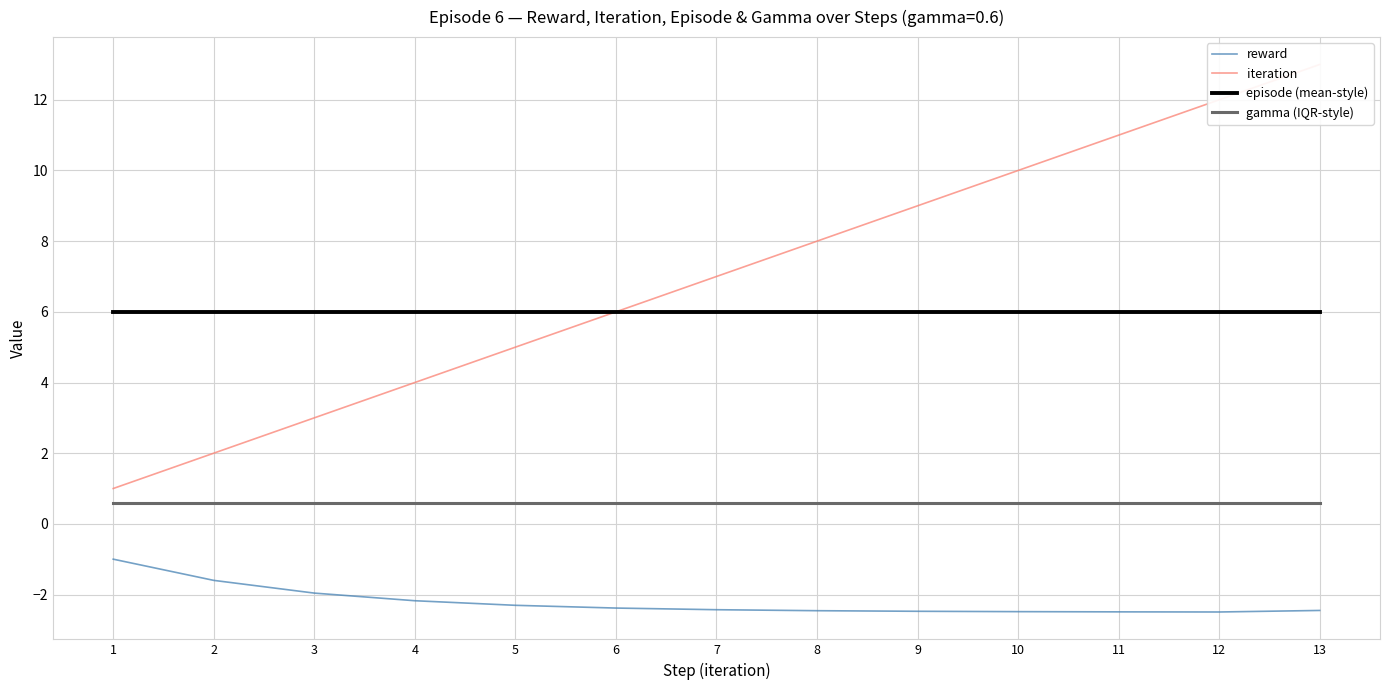

The value of reward at 13 is -1.4. True or false?

False